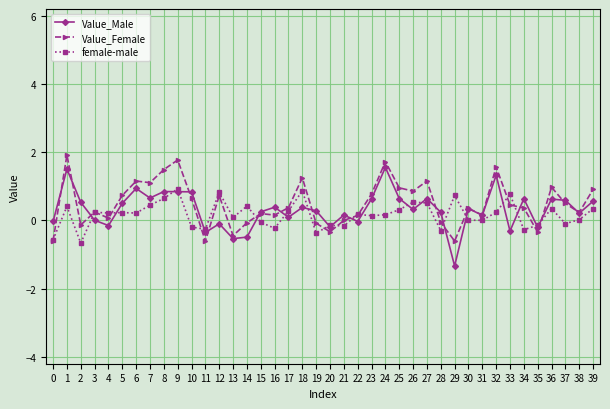

Is it true that Value_Female equals -0.6 at 11?

True